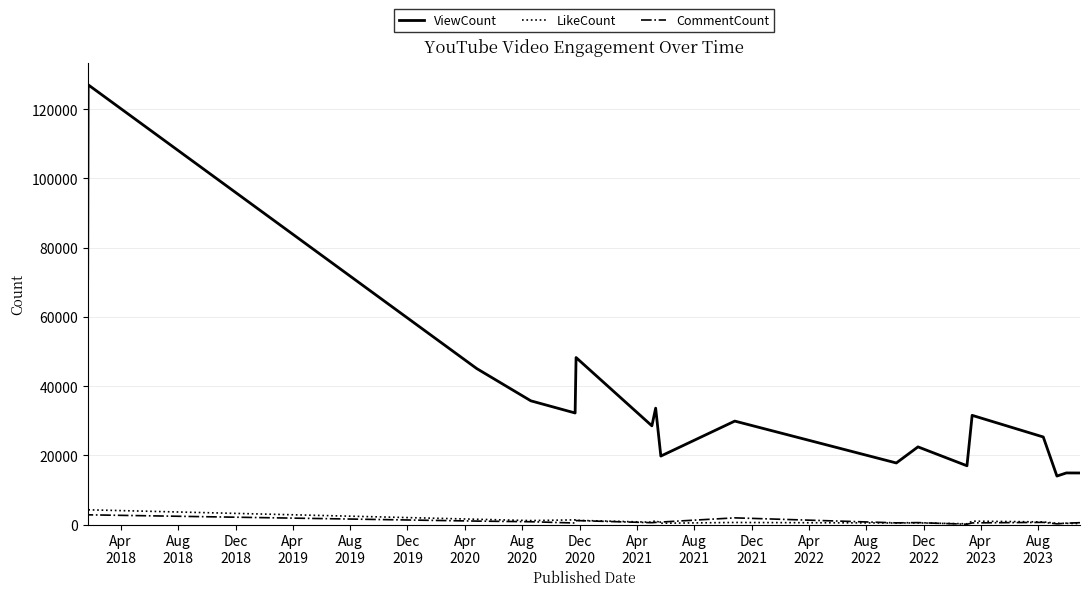

Which series has the largest total across all categories?

ViewCount